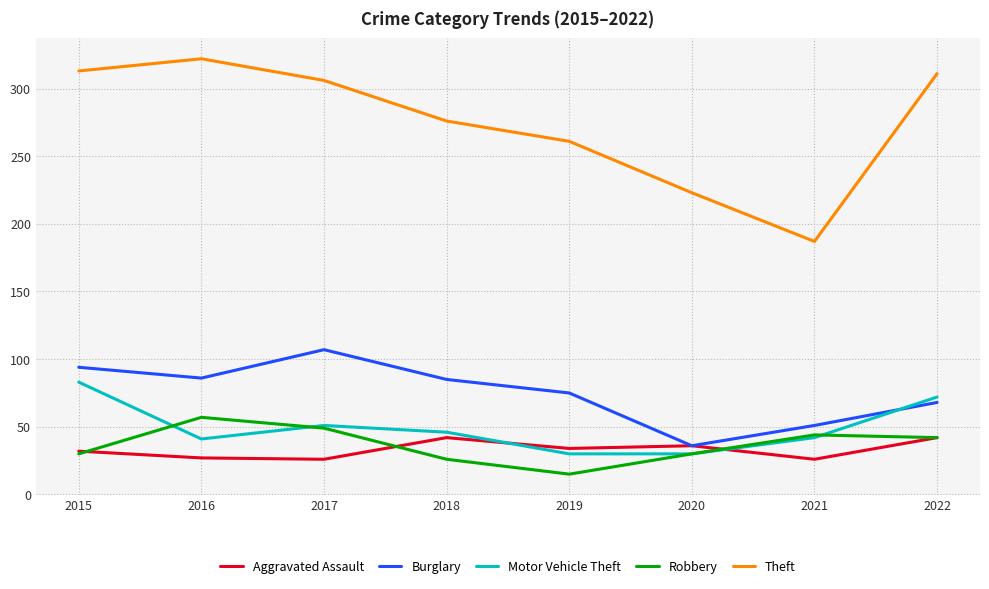

Where do Motor Vehicle Theft and Burglary first cross each other?

2021 and 2022